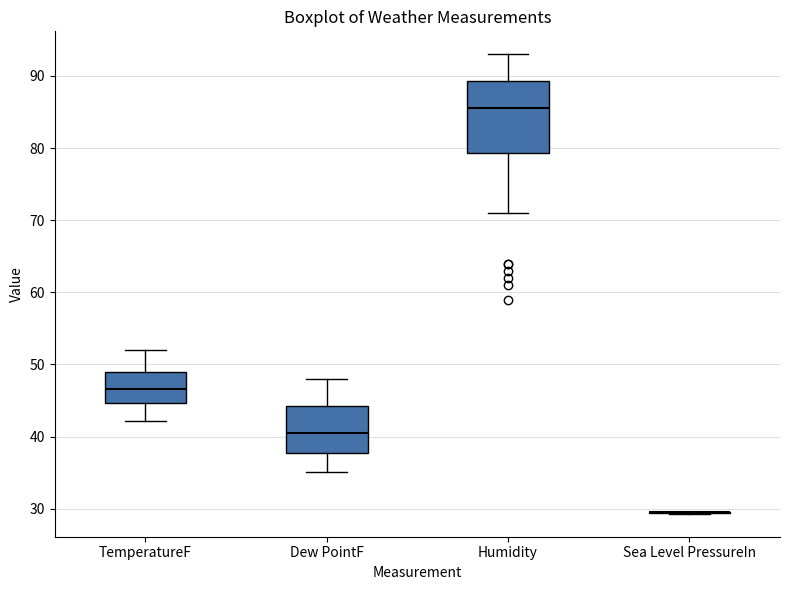

Reading left to right, transcribe this box plot: for each box, give where its median line is, the range the box spans, and where its two whiskers end, as read against the y-axis. The values are not printed on the chart, so give them approximately, as read against the axis.

TemperatureF: median 47, box 45 to 49, whiskers 42 to 52
Dew PointF: median 40, box 38 to 44, whiskers 35 to 48
Humidity: median 86, box 79 to 89, whiskers 71 to 93
Sea Level PressureIn: box collapsed to a line at 30, whiskers 29 to 30